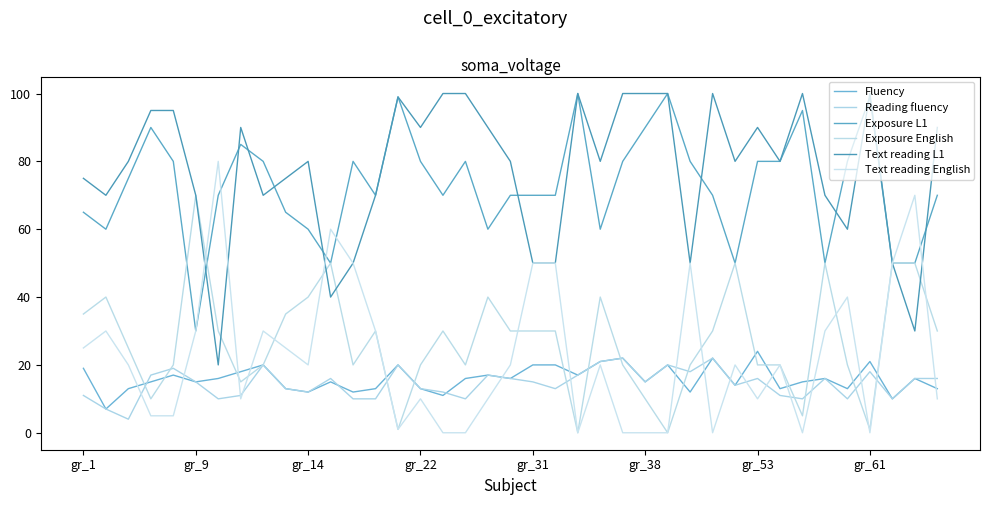

At which category does Text reading L1 reach its first local valley?

gr_9